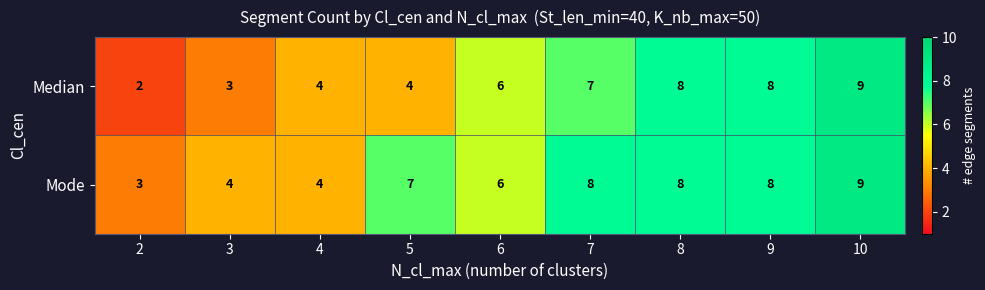

Which series has the largest total across all categories?

Mode